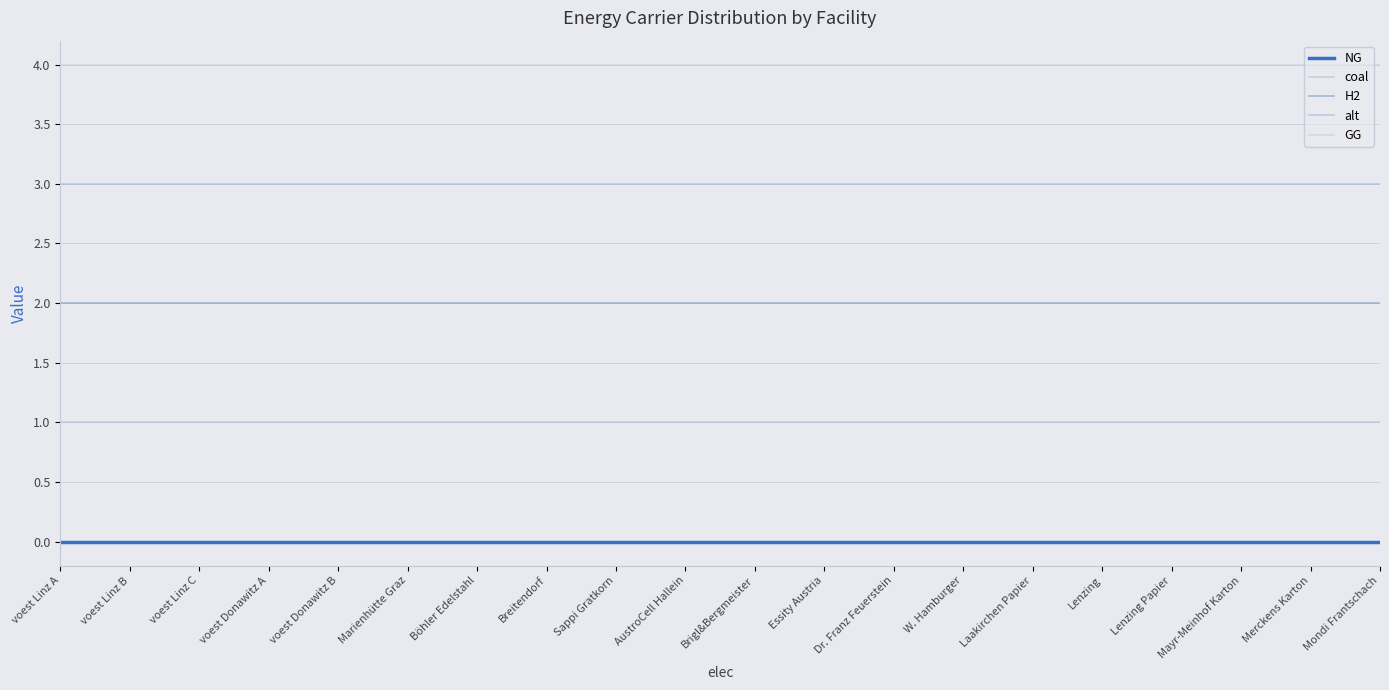

Does the chart display data point markers on the line(s)?

No